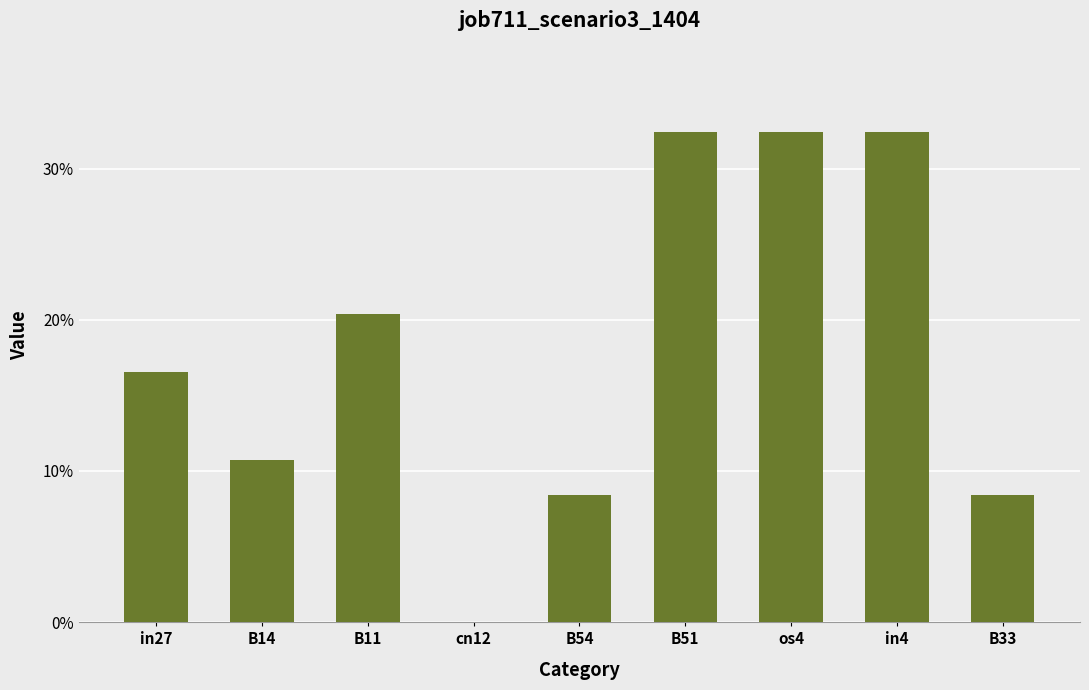

Between B11 and B14, which is larger?

B11